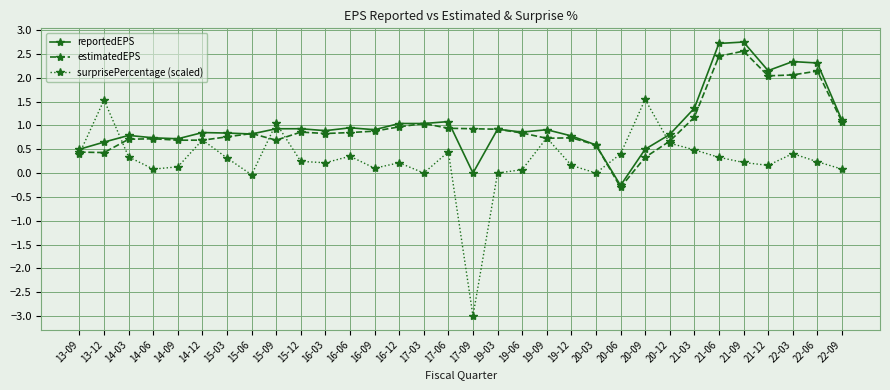

Count the number of categories in the chart.

32